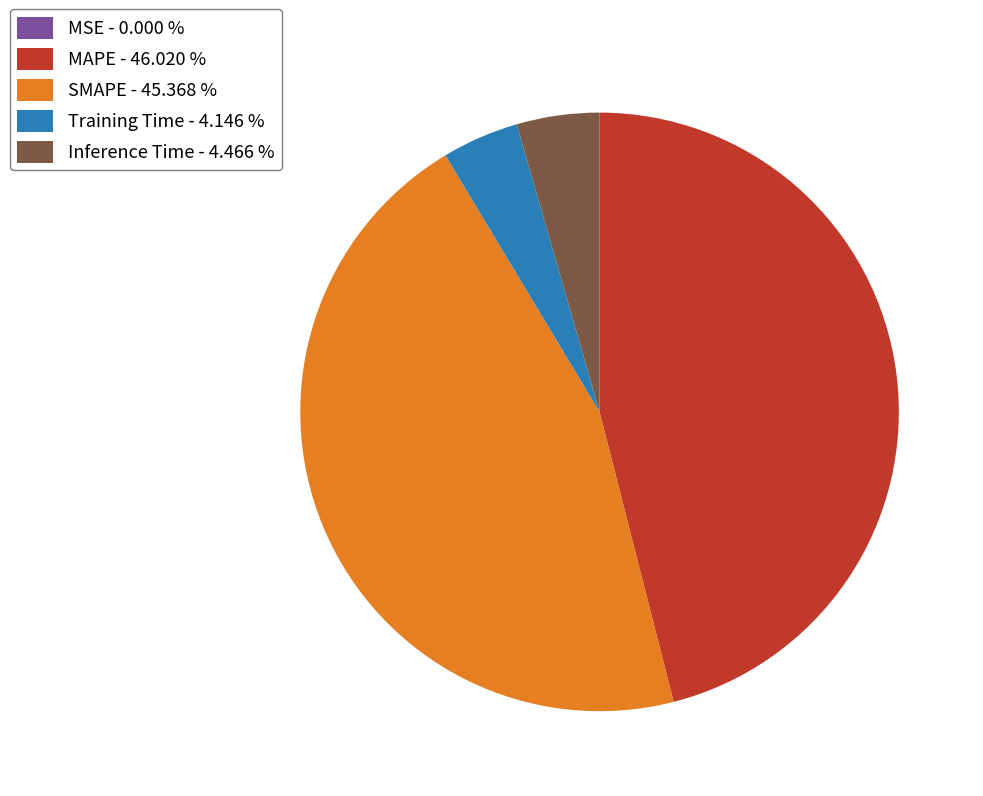

Do Inference Time - 4.466 % and Training Time - 4.146 % together represent more than half of the pie?

No